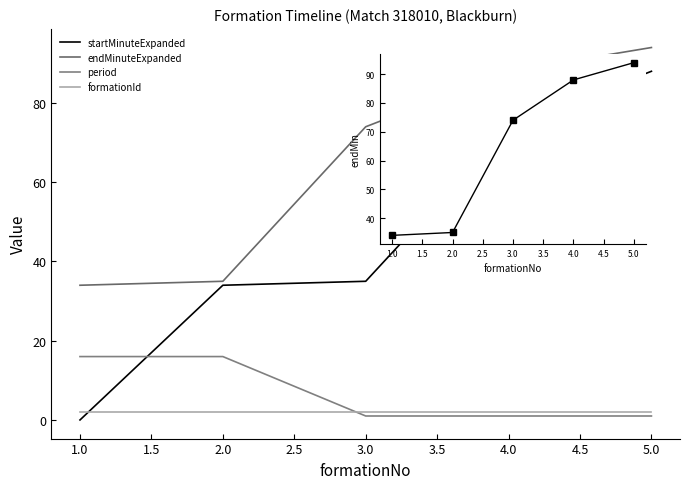

True or false: formationId has more than 2 points higher than both neighbors.

False